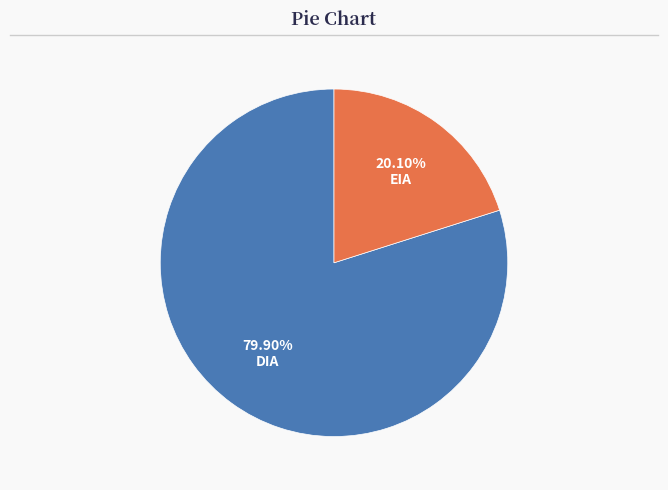

Approximately how many times larger is the value at EIA compared to DIA?

0.3